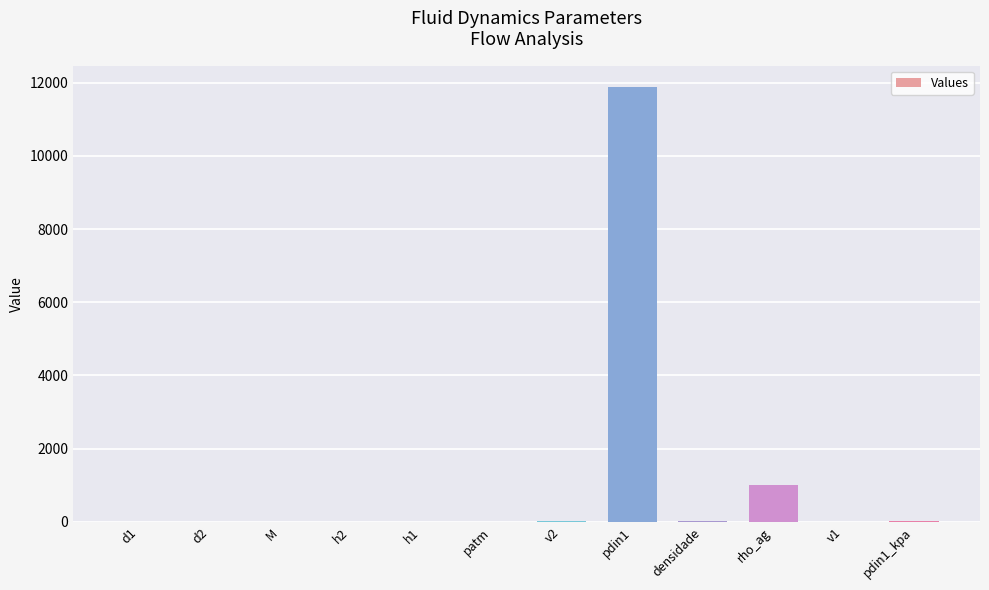

What is the sum of the values at pdin1 and rho_ag?

12871.0